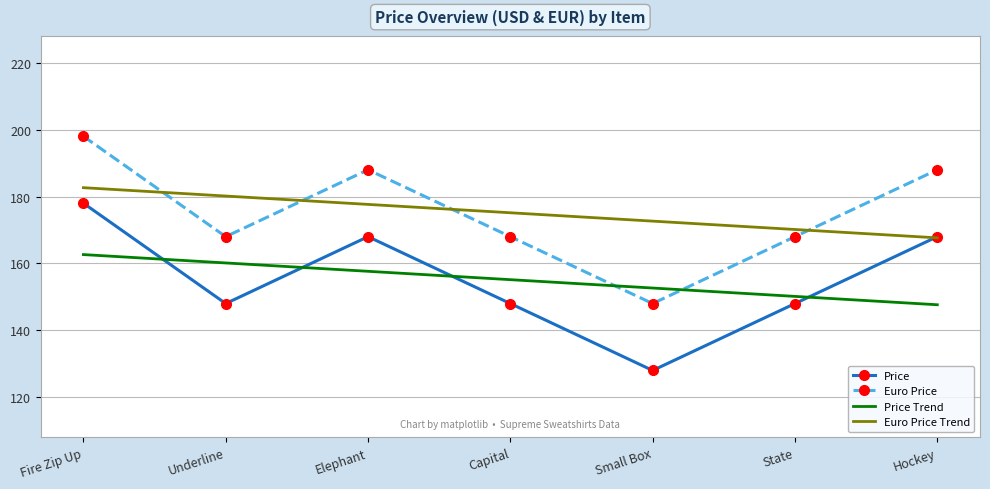

After their last crossing, which series has the higher values: Price Trend or Price?

Price